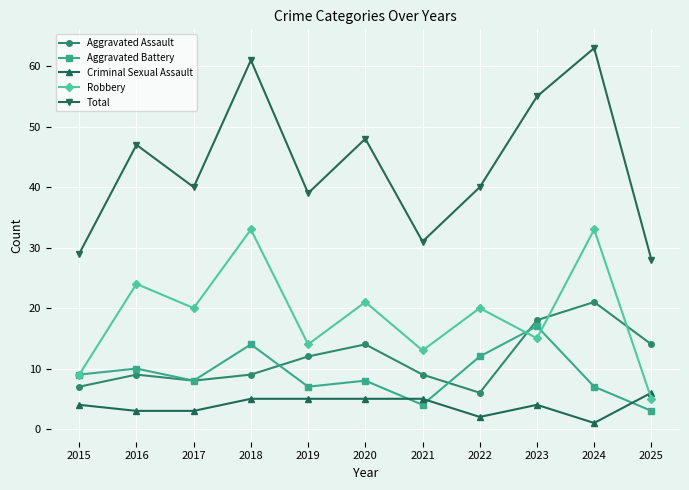

Reading right to left, list all the values displayed in this chart.

Aggravated Assault: 2025=14	2024=21	2023=18	2022=6	2021=9	2020=14	2019=12	2018=9	2017=8	2016=9	2015=7
Aggravated Battery: 2025=3	2024=7	2023=17	2022=12	2021=4	2020=8	2019=7	2018=14	2017=8	2016=10	2015=9
Criminal Sexual Assault: 2025=6	2024=1	2023=4	2022=2	2021=5	2020=5	2019=5	2018=5	2017=3	2016=3	2015=4
Robbery: 2025=5	2024=33	2023=15	2022=20	2021=13	2020=21	2019=14	2018=33	2017=20	2016=24	2015=9
Total: 2025=28	2024=63	2023=55	2022=40	2021=31	2020=48	2019=39	2018=61	2017=40	2016=47	2015=29